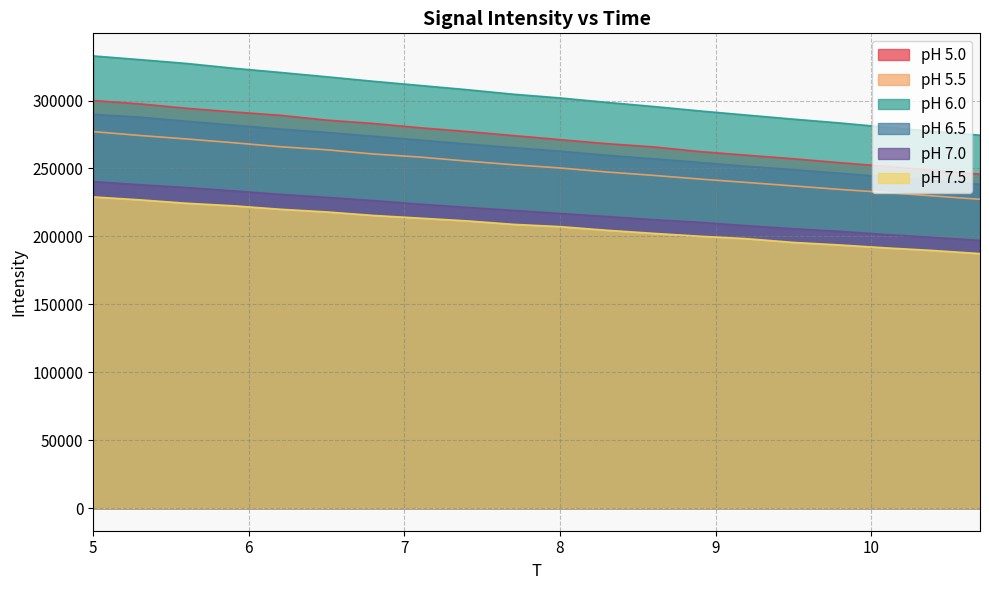

At which label does pH 6.5 reach its peak?

5.0